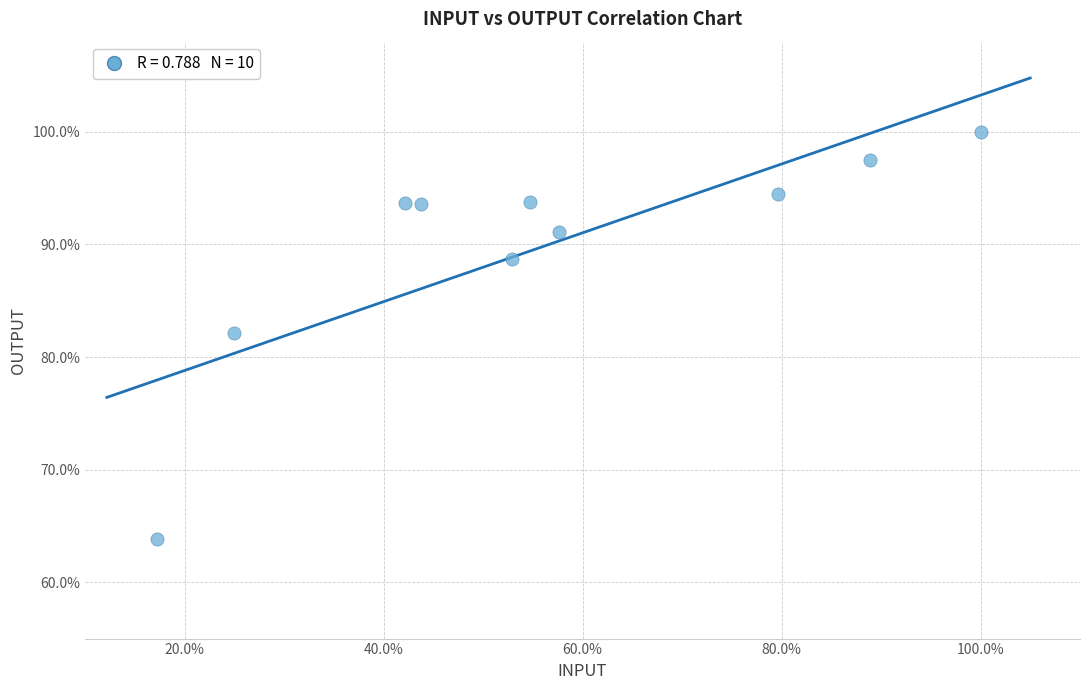

What Y value in the scatter plot is closest to 81?

82.1